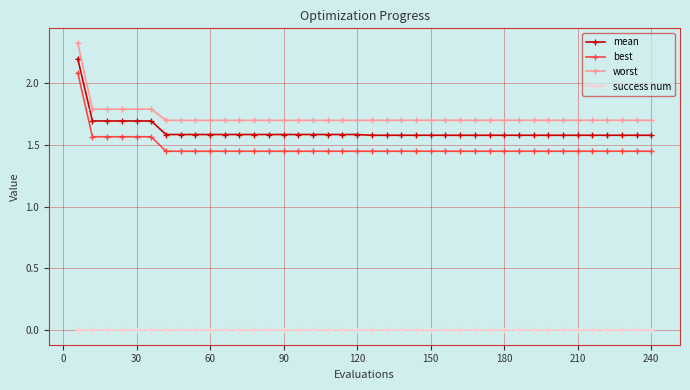

Which series has the widest spread of values?

best